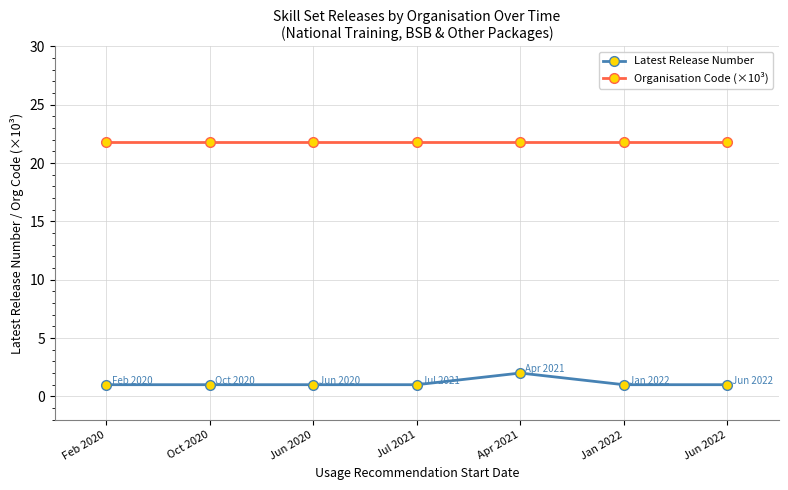

What is the approximate value of Organisation Code (×10³) at Jul 2021?

21.8